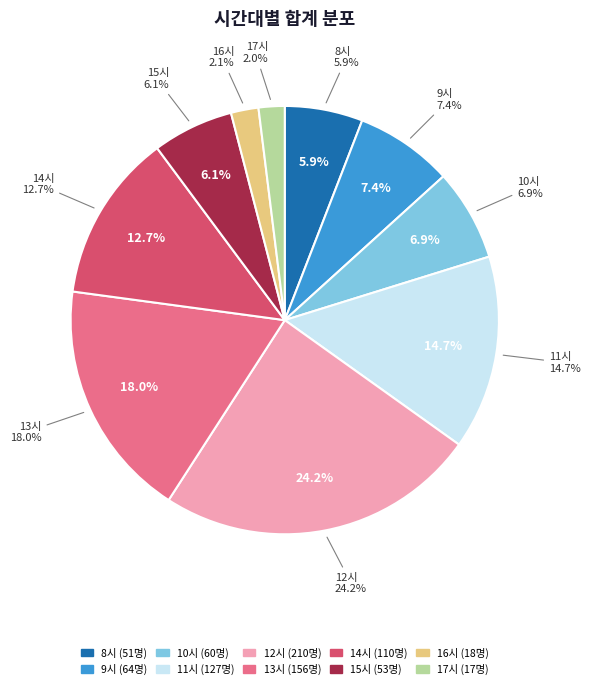

Is 12 the majority of the pie?

No